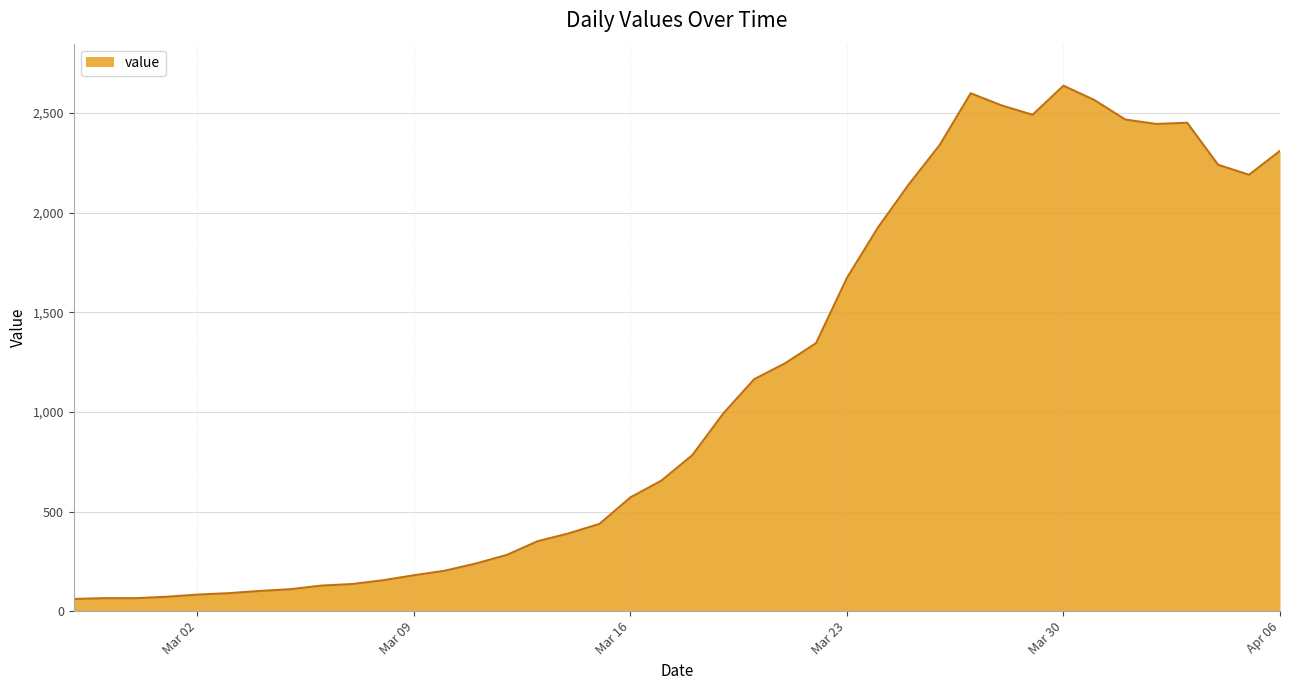

What is the greatest value displayed?

2637